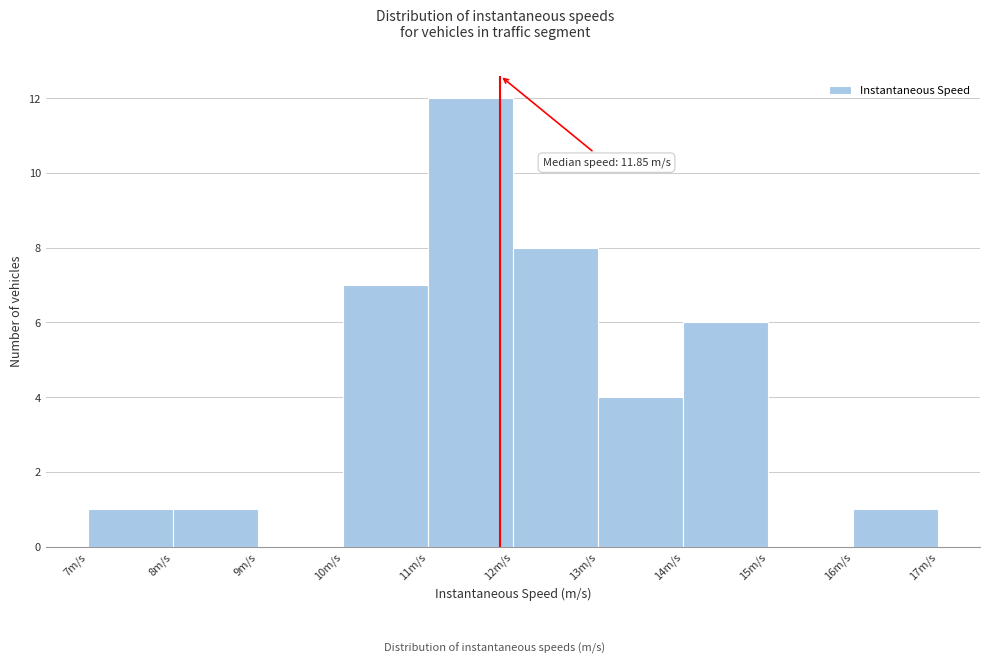

Over which range of the x-axis is the bar tallest?

11 to 12